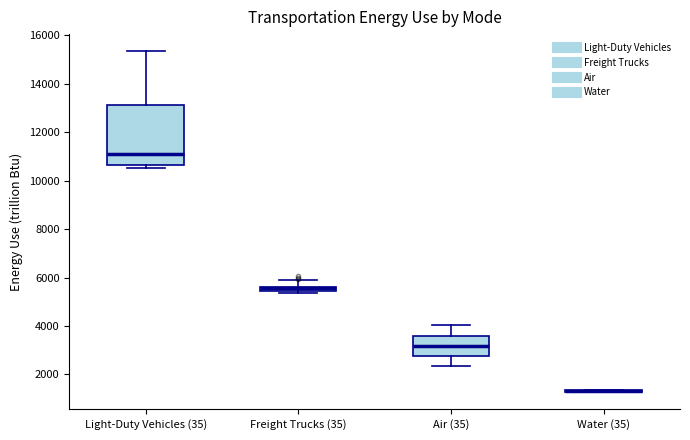

Where is the lower edge of the box for Air (35) on the y-axis? The values are not printed on the chart, so give them approximately, as read against the axis.

2800